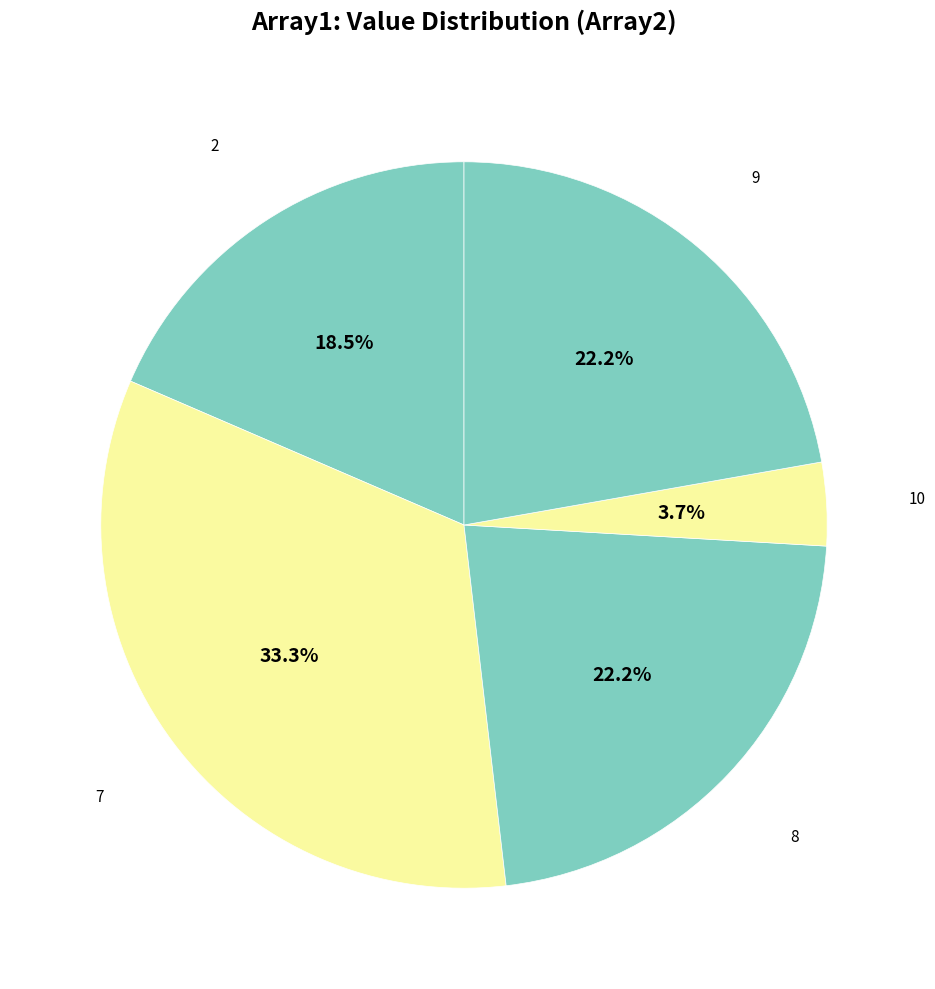

How many slices are in this pie chart?

5